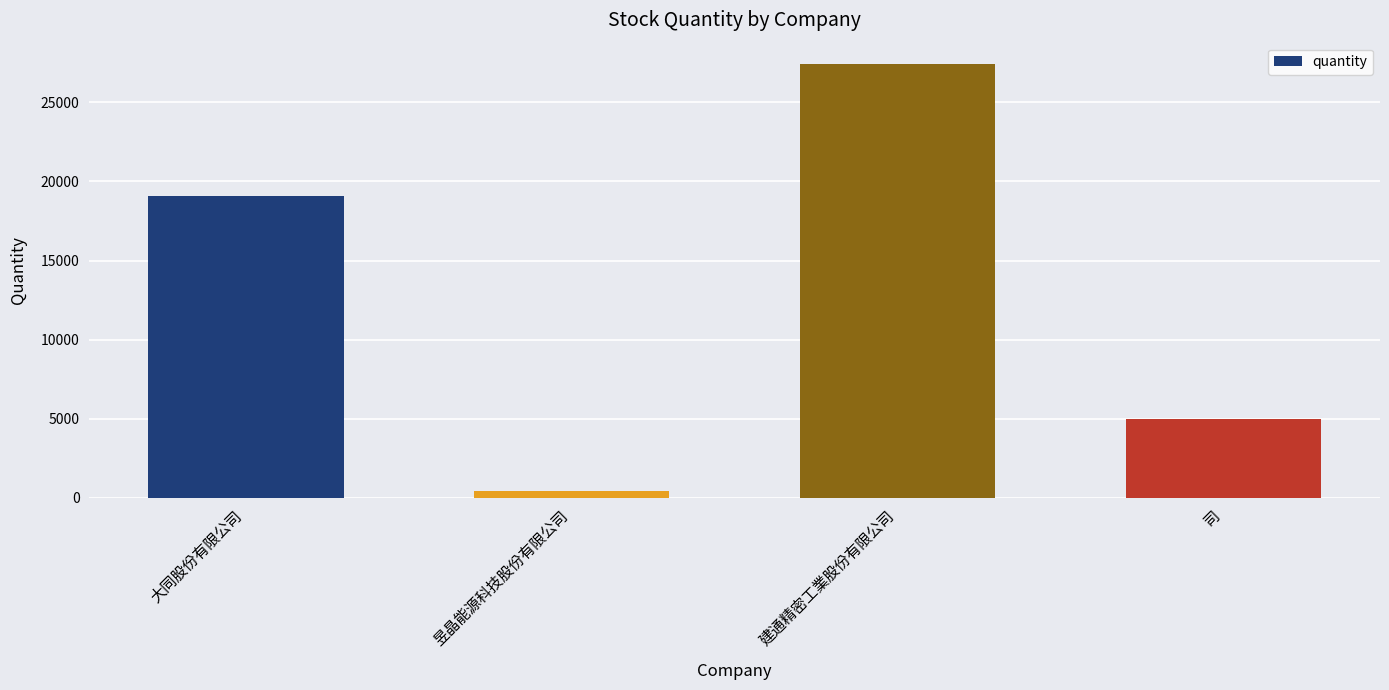

Does the chart contain stacked bars?

No